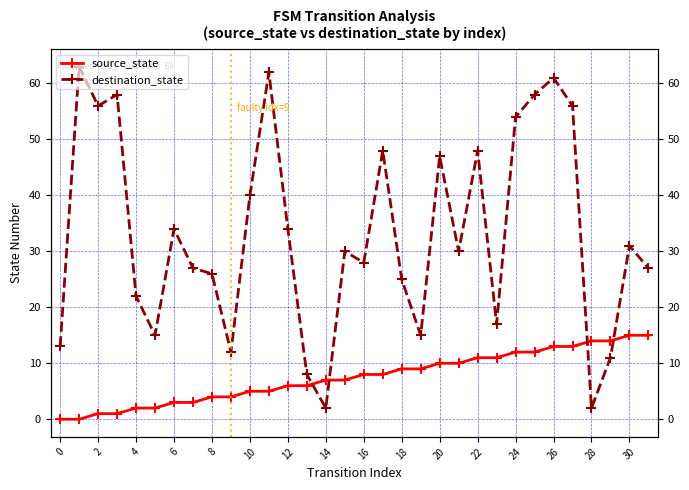

Read the source_state value at 29.

14